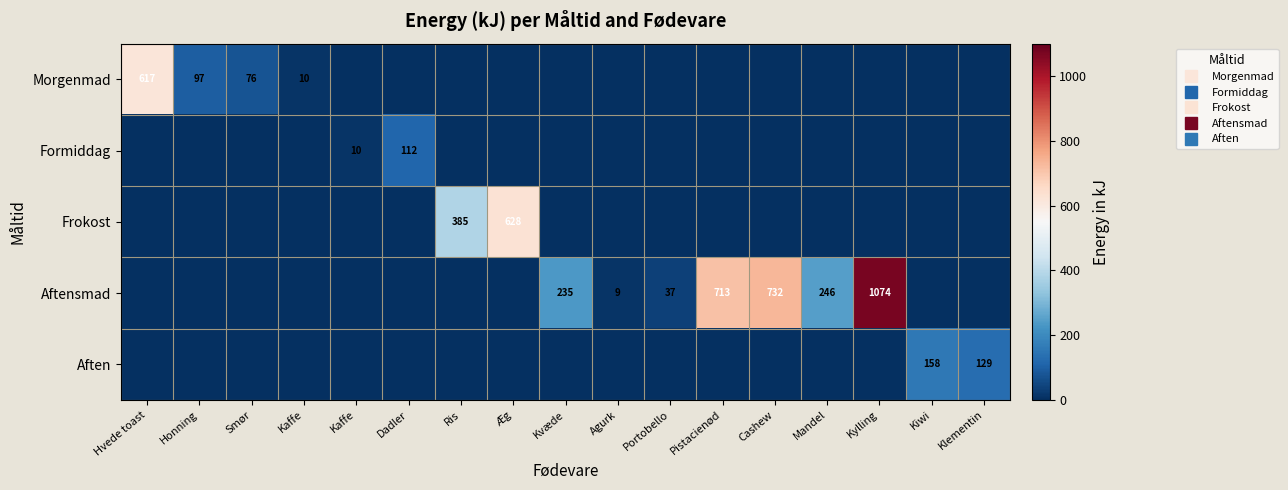

The Morgenmad series shows 15.2 at Kaffe. True or false?

False